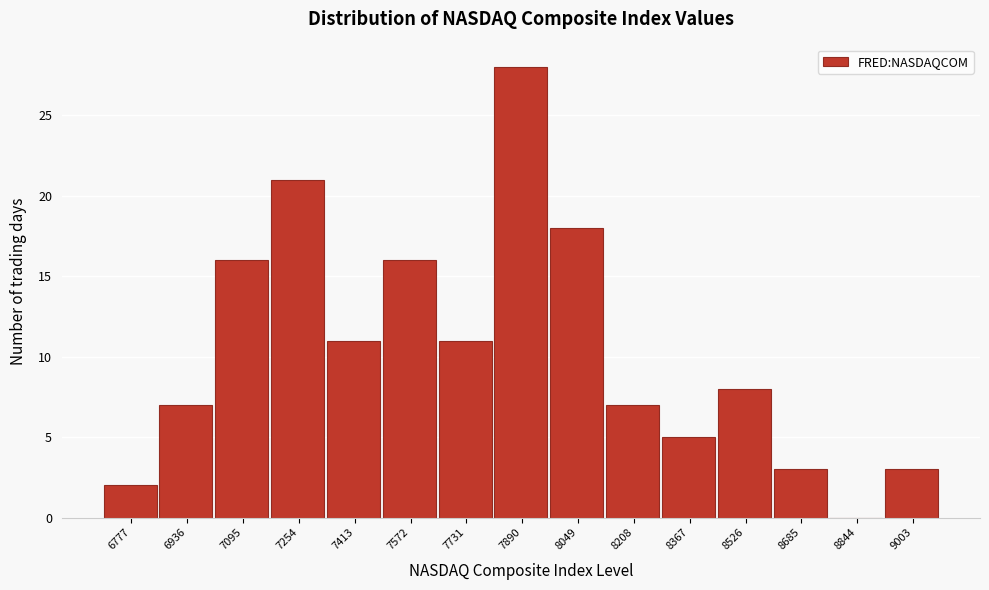

Reading right to left, extract all data points from this chart.

9003=3	8844=0	8685=3	8526=8	8367=5	8208=7	8049=18	7890=28	7731=11	7572=16	7413=11	7254=21	7095=16	6936=7	6777=2